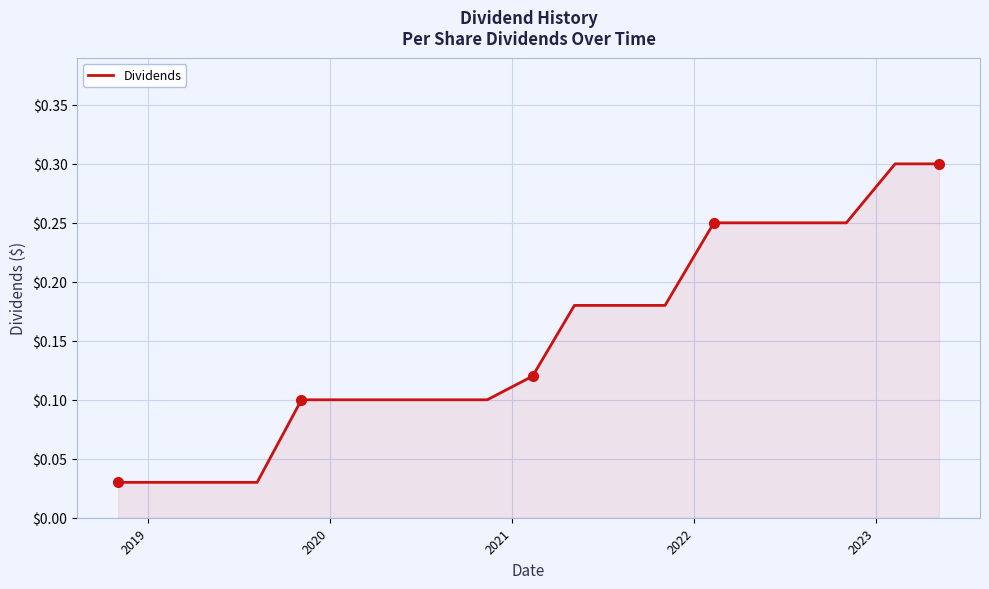

What is the sum of all values?

2.9